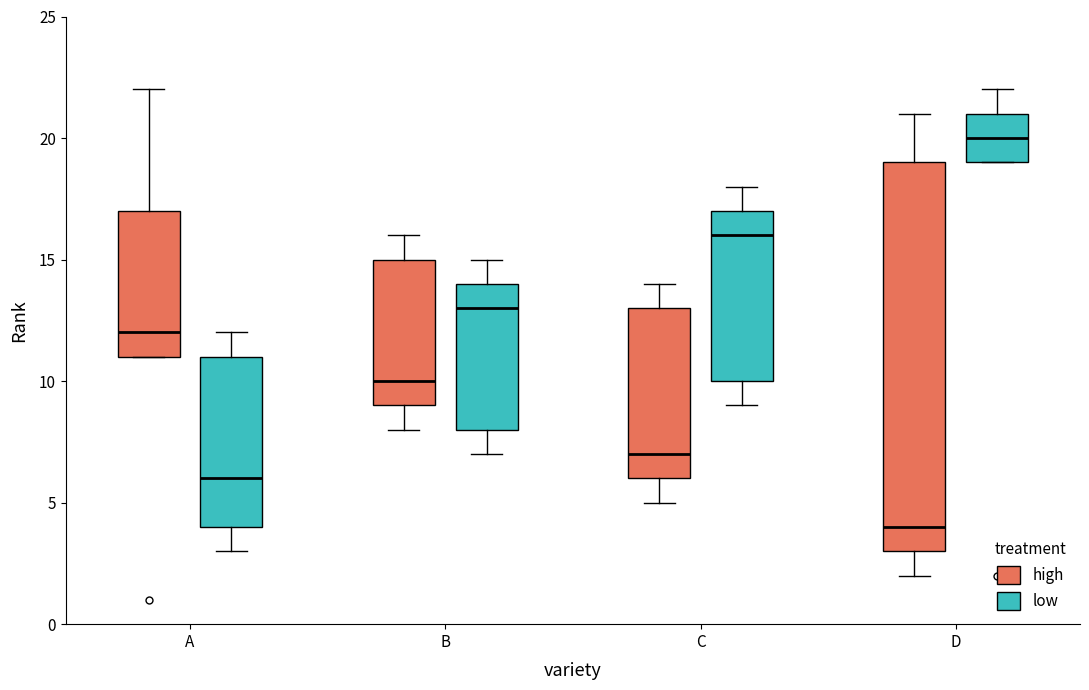

Reading left to right, transcribe this box plot: for each box, give where its median line is, the range the box spans, and where its two whiskers end, as read against the y-axis. The values are not printed on the chart, so give them approximately, as read against the axis.

A (high): median 12, box 11 to 17, whiskers 11 to 22
A (low): median 6, box 4 to 11, whiskers 3 to 12
B (high): median 10, box 9 to 15, whiskers 8 to 16
B (low): median 13, box 8 to 14, whiskers 7 to 15
C (high): median 7, box 6 to 13, whiskers 5 to 14
C (low): median 16, box 10 to 17, whiskers 9 to 18
D (high): median 4, box 3 to 19, whiskers 2 to 21
D (low): median 20, box 19 to 21, whiskers 19 to 22